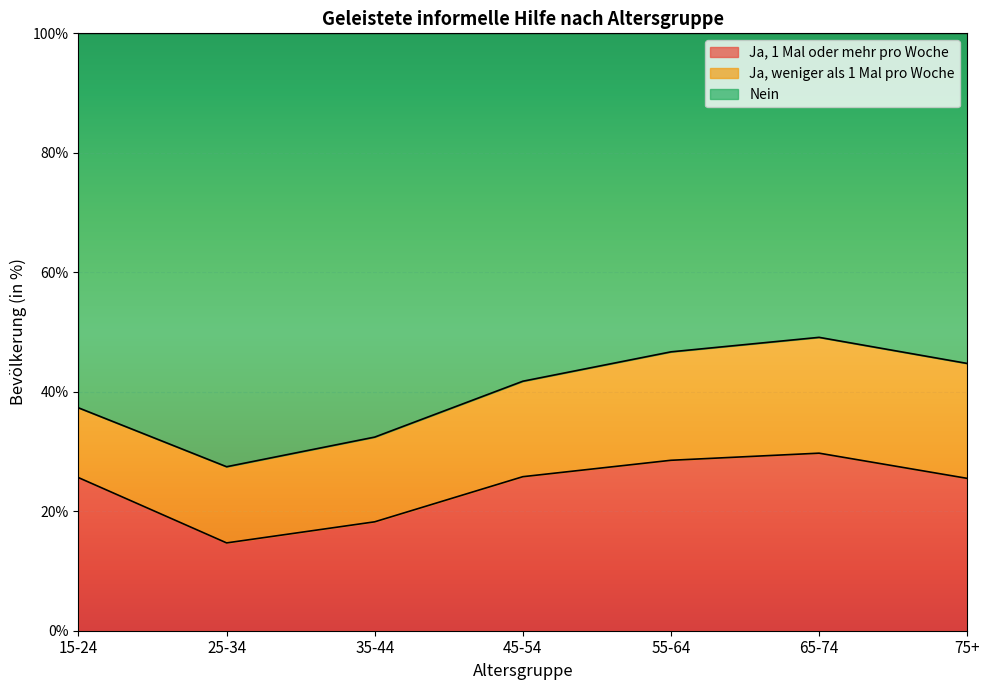

What is the maximum value for Ja, 1 Mal oder mehr pro Woche?

29.7